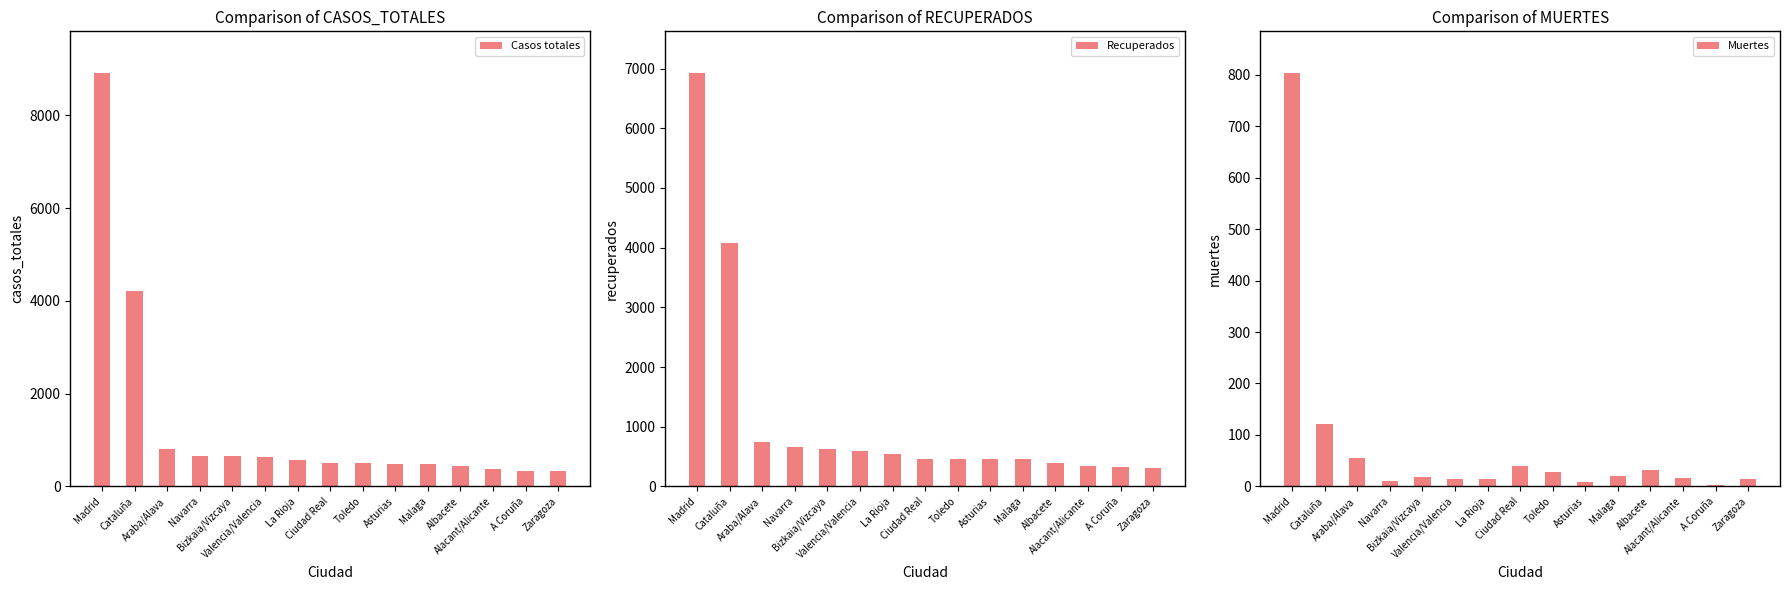

At which label does Muertes first exceed 19?

Madrid